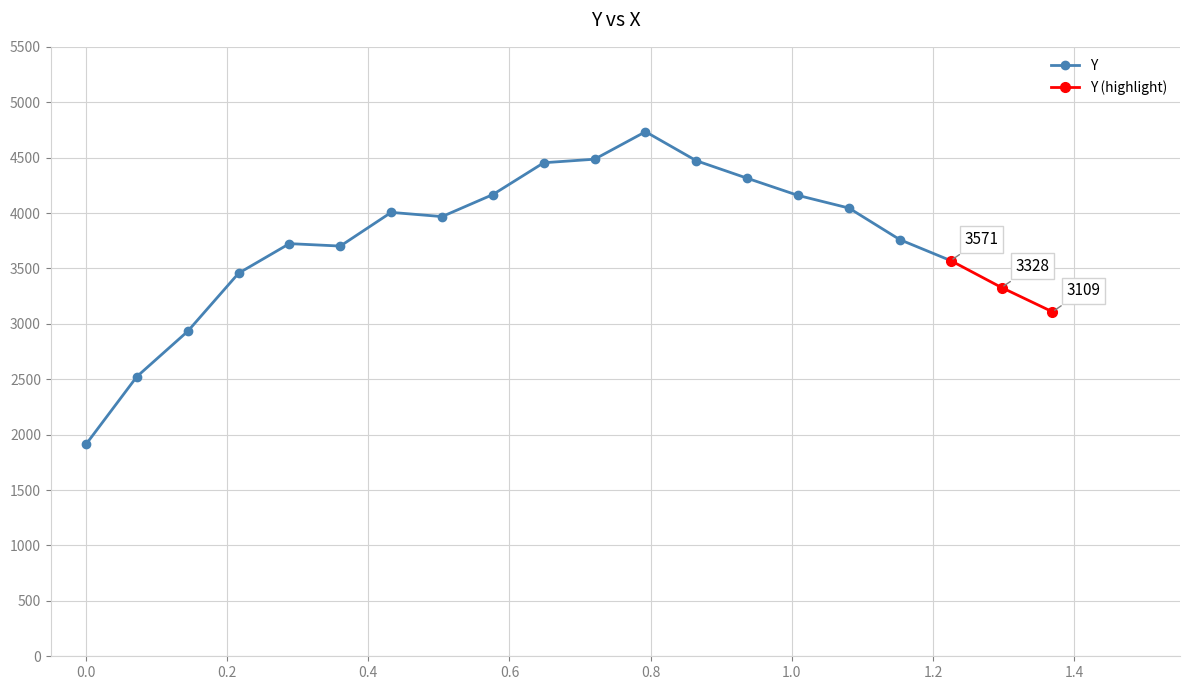

Reading left to right, what are all the values shown in this chart?

0=1913	1=2524	2=2933	3=3457	4=3724	5=3702	6=4006	7=3968	8=4167	9=4454	10=4486	11=4734	12=4472	13=4314	14=4159	15=4045	16=3760	17=3571	18=3328	19=3109